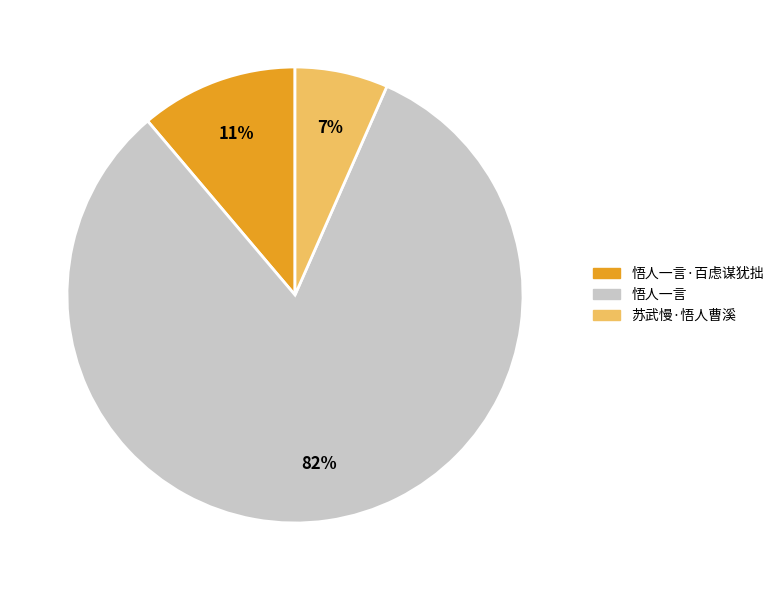

Is there any slice that represents more than half of the pie?

Yes